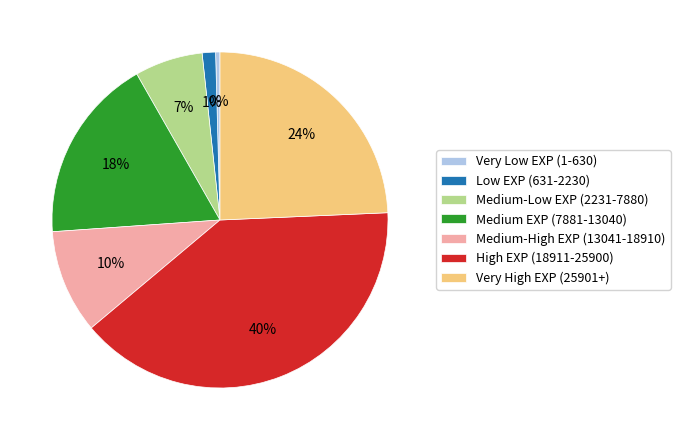

What percentage is the High EXP (18911-25900) slice, to the nearest percent?

40%